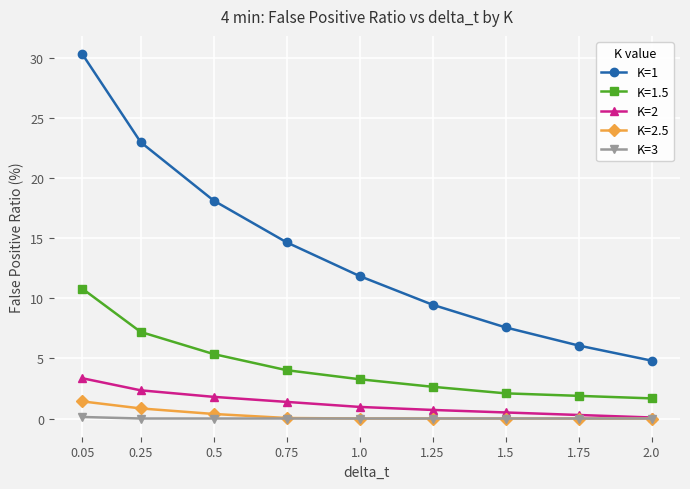

True or false: K=1 and K=2 cross at least once.

False